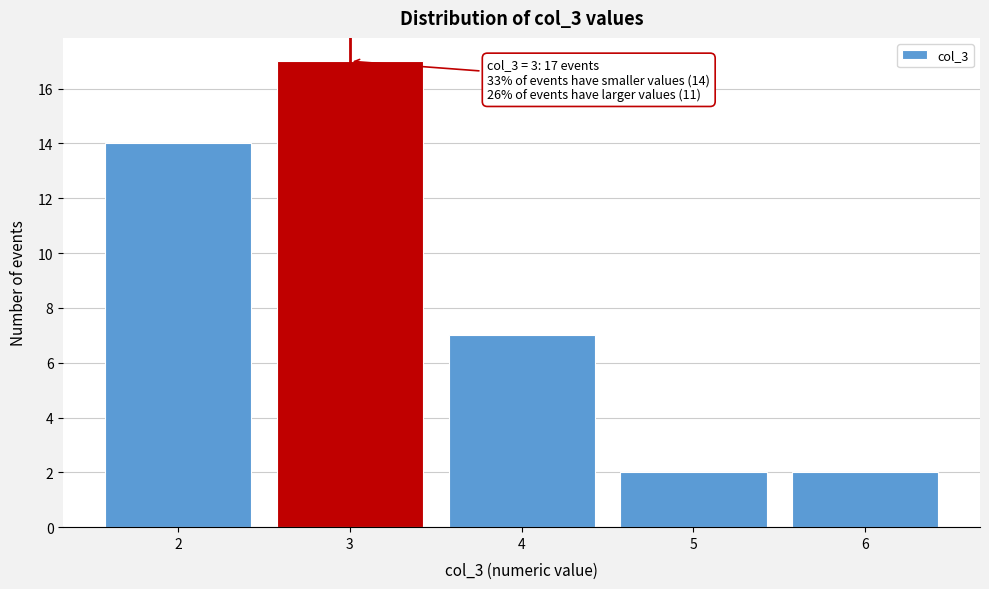

Reading left to right, what are all the values shown in this chart?

14	17	7	2	2